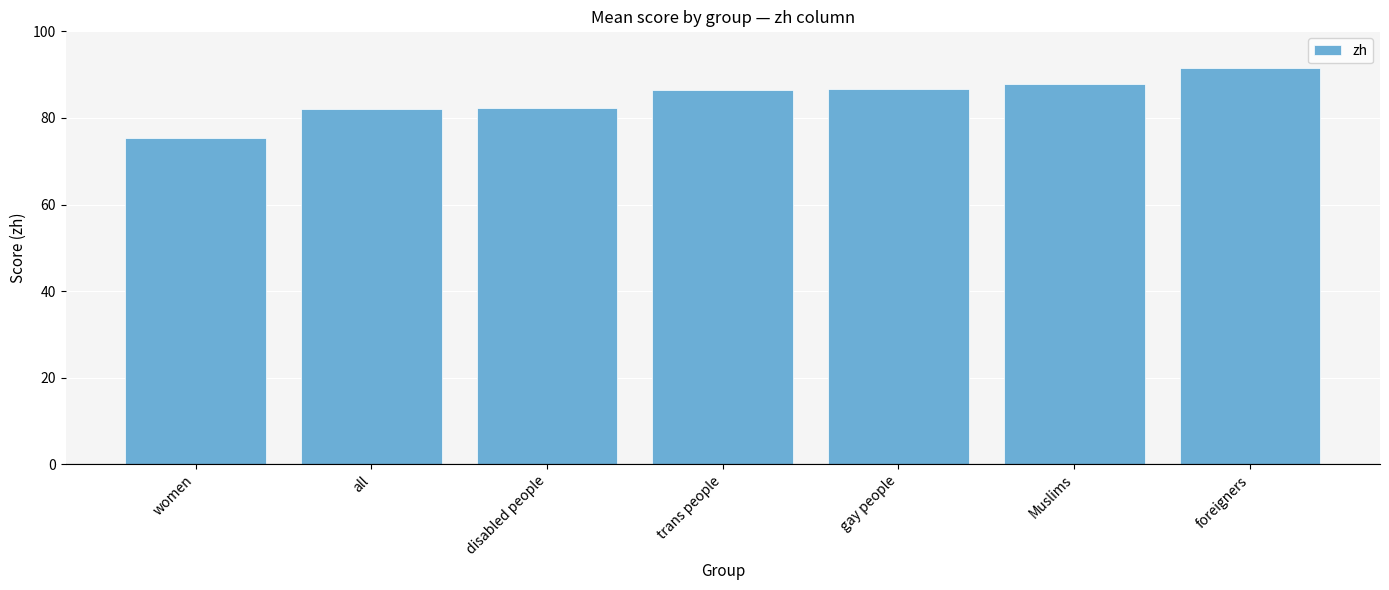

Is it true that the value at women is 104.2?

False